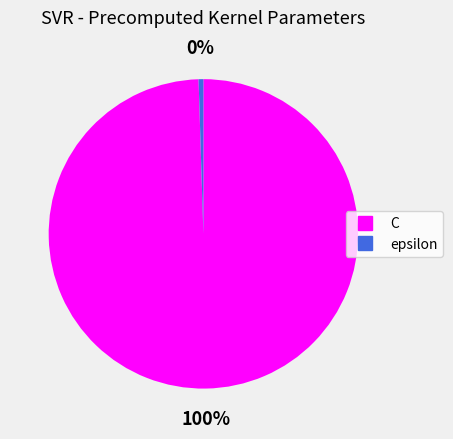

What is the largest slice in the pie chart?

C